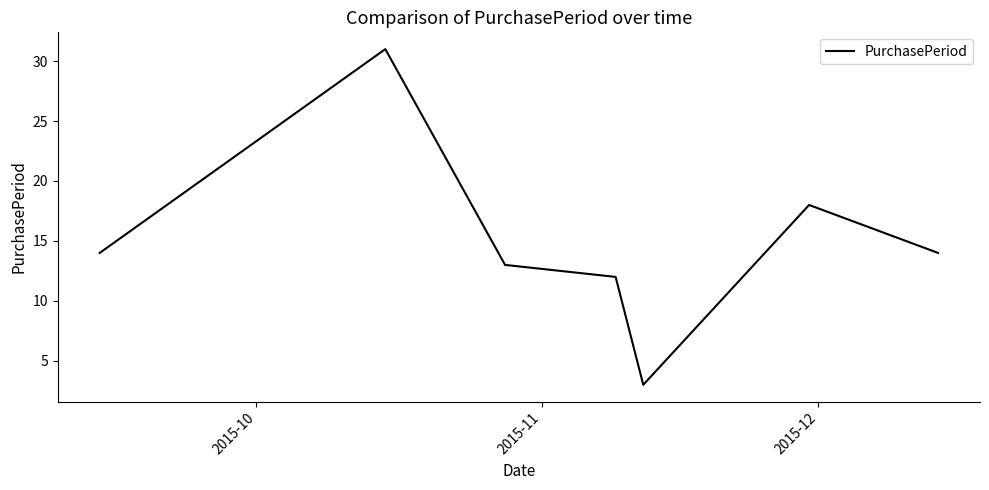

What is the maximum value shown in the chart?

31